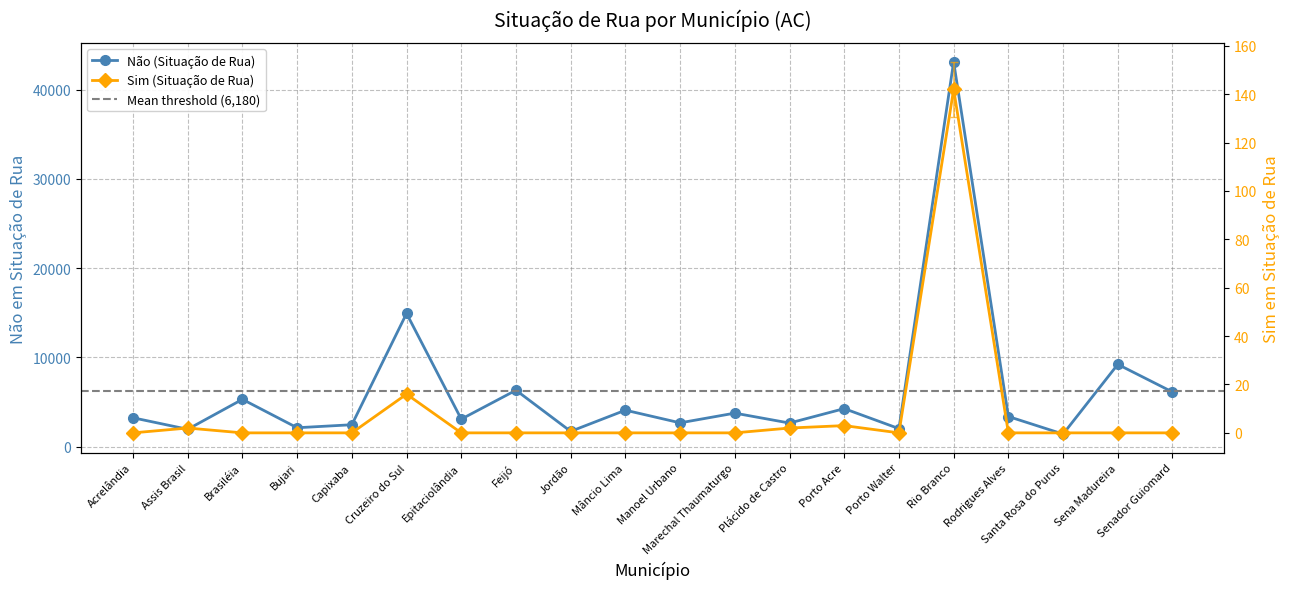

True or false: Sim (Situação de Rua) has more than 2 interior local peaks.

True